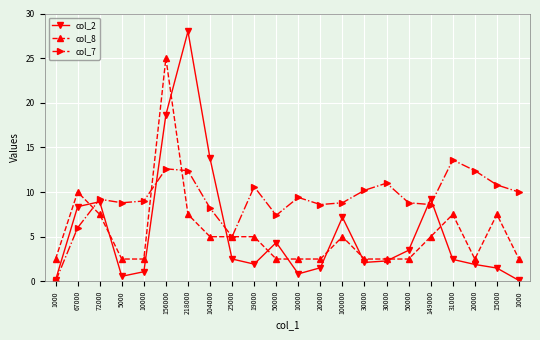

Which category has the highest value across all series?

218000